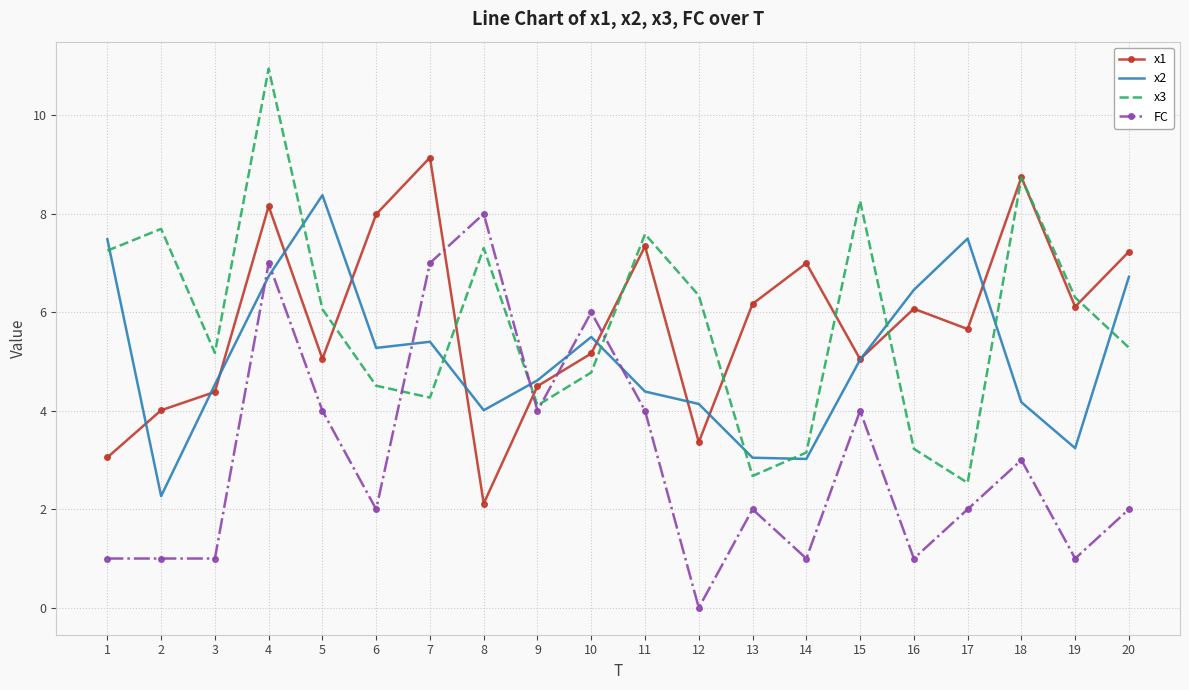

Which series has the largest range (max minus min)?

x3